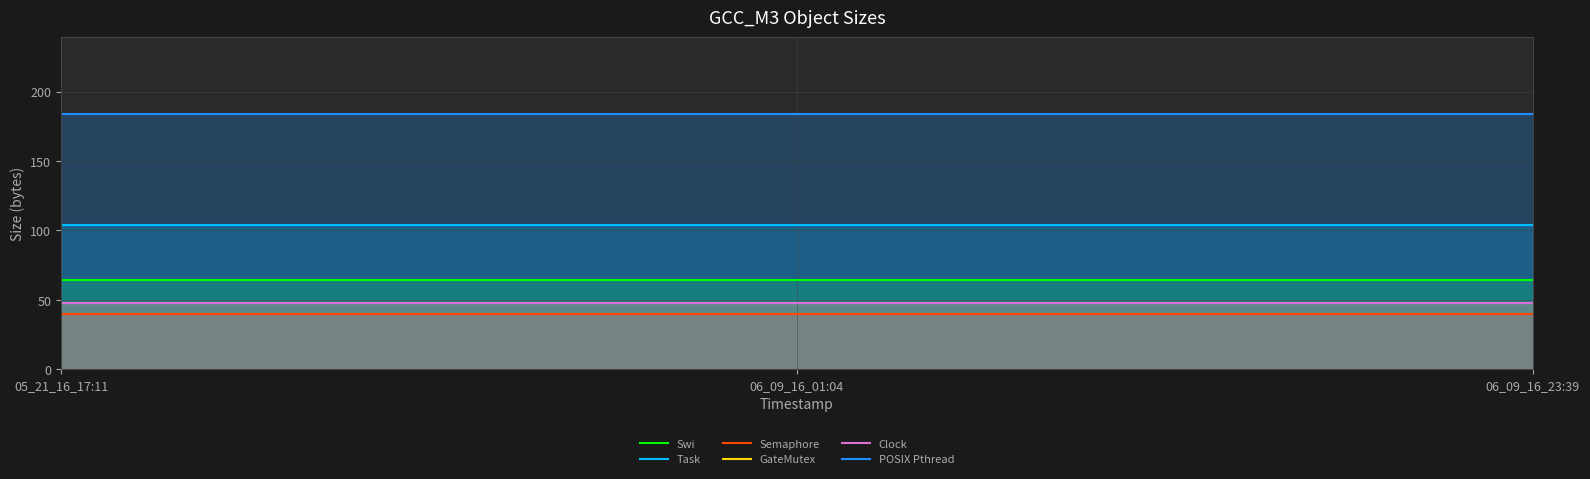

Where is Swi nearest to the value 64?

05_21_16_17:11